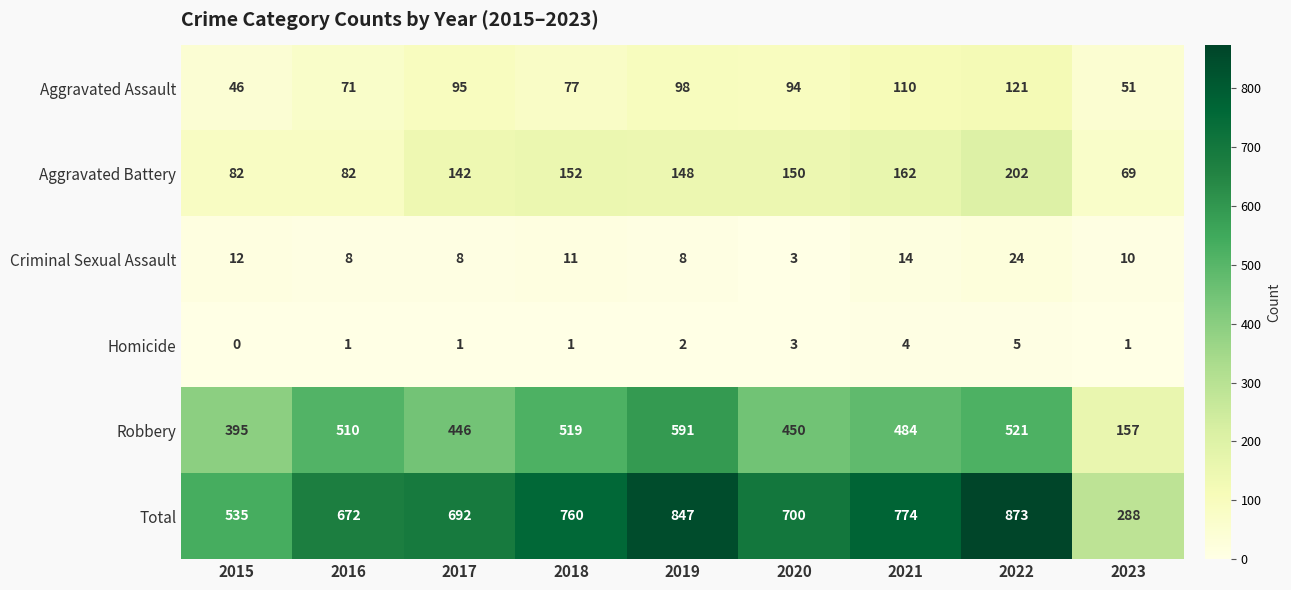

The Aggravated Assault series shows 77 at 2018. True or false?

True